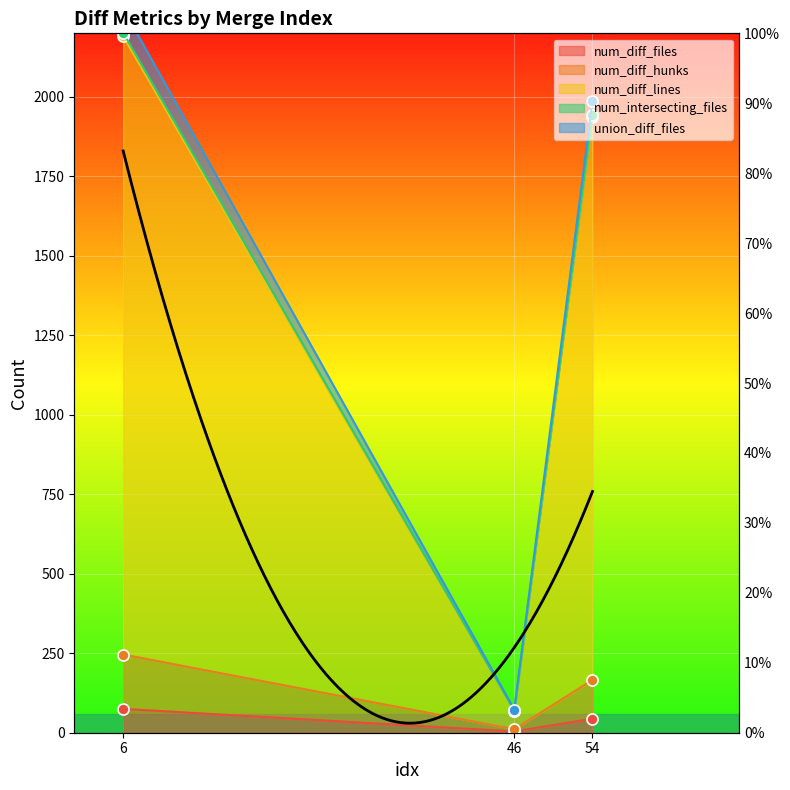

At which label does num_diff_hunks first exceed 166?

6